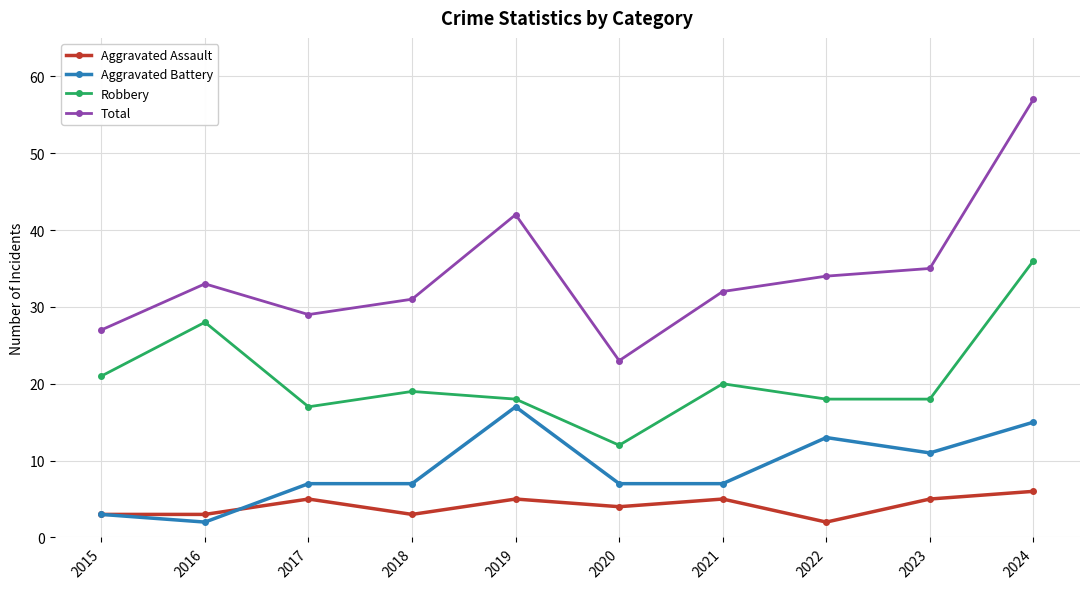

True or false: Total has more than 2 interior local peaks.

False